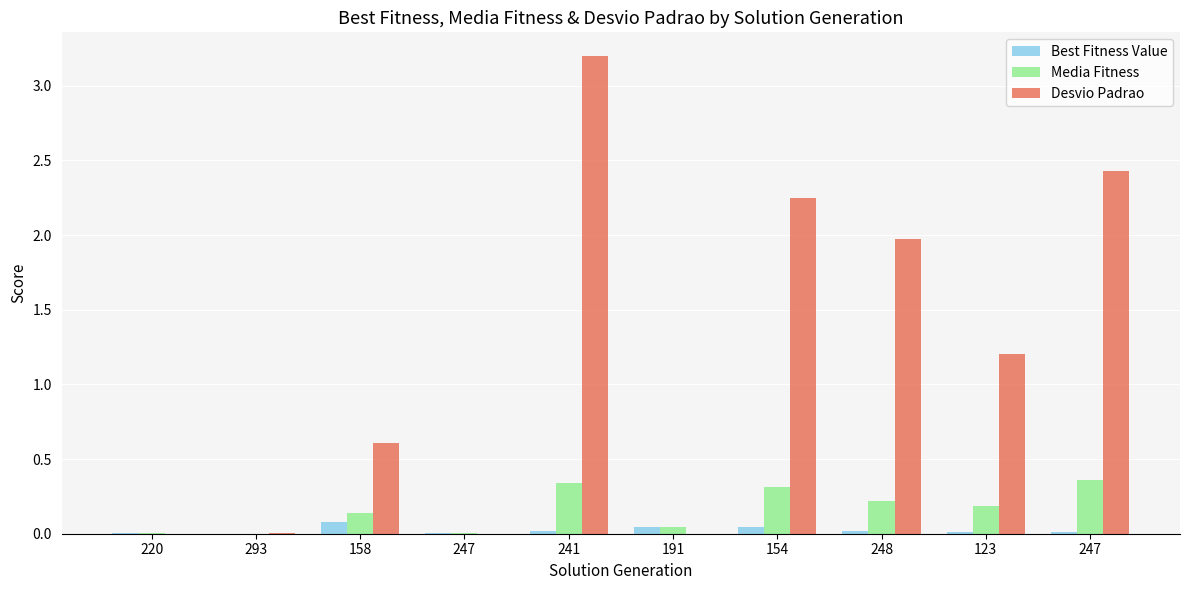

At which category is the sum across all series the highest?

241